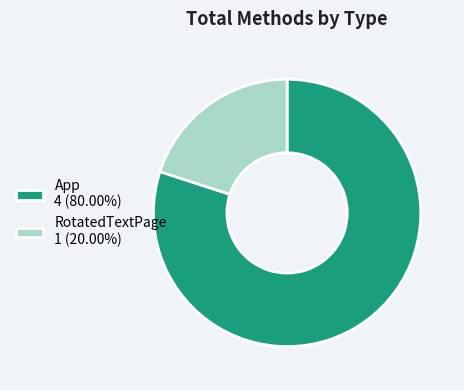

Combined, do App and RotatedTextPage account for over 50%?

Yes